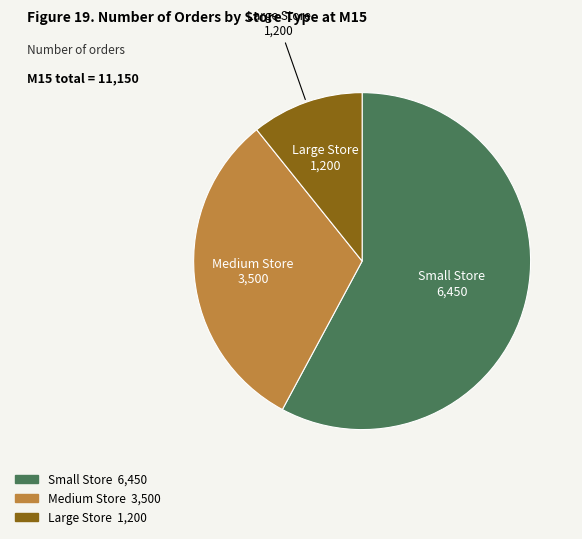

Which category has the smallest portion of the pie?

Large Store